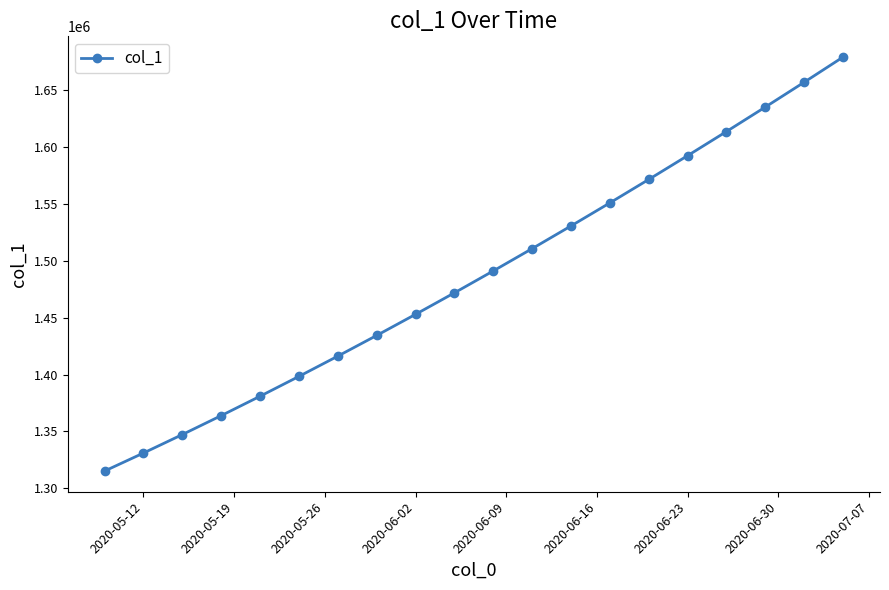

True or false: there are more than 2 points higher than both neighbors.

False